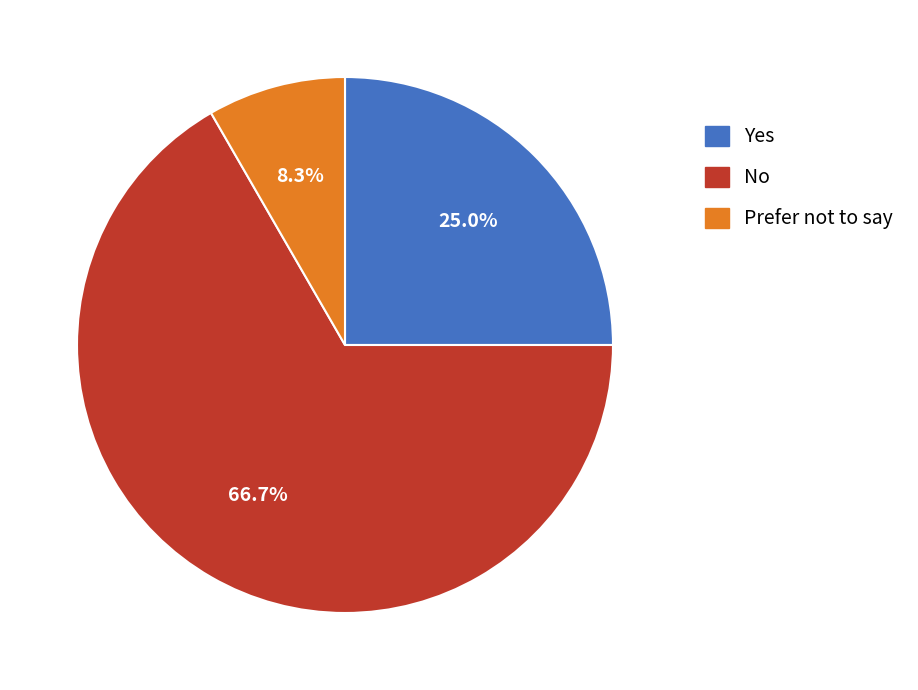

How many slices are in this pie chart?

3